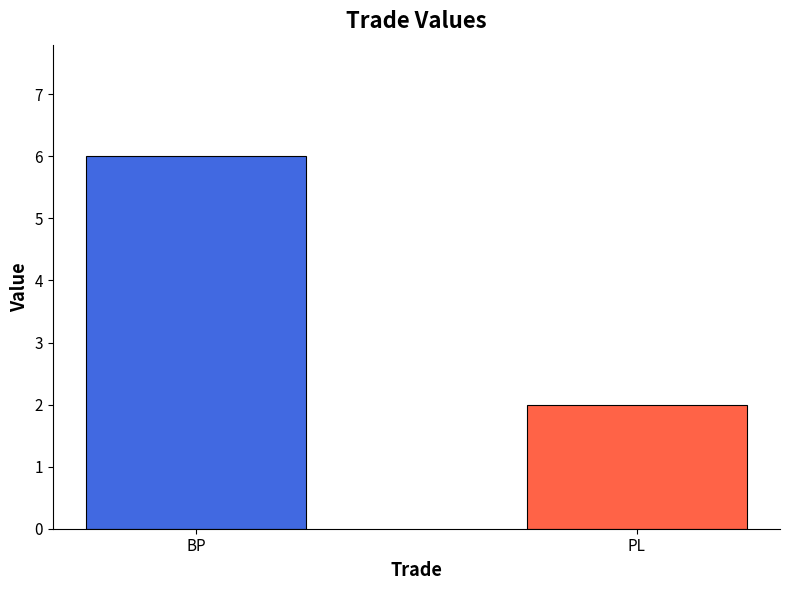

What is the maximum value shown in the chart?

6